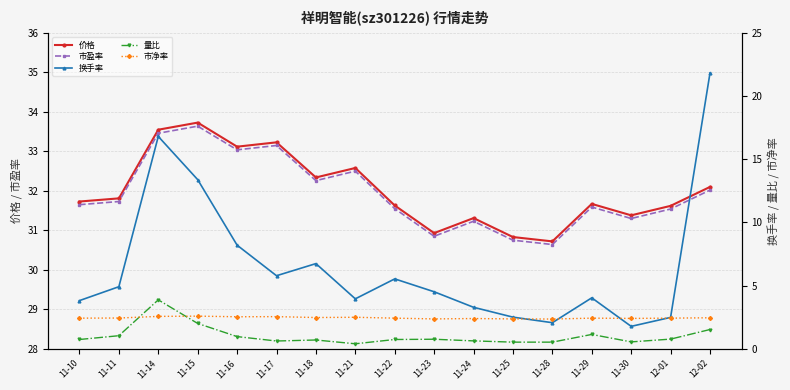

Reading left to right, transcribe all the data shown in this chart.

价格: 11-10=31.7	11-11=31.8	11-14=33.5	11-15=33.7	11-16=33.1	11-17=33.2	11-18=32.3	11-21=32.6	11-22=31.6	11-23=30.9	11-24=31.3	11-25=30.8	11-28=30.7	11-29=31.7	11-30=31.4	12-01=31.6	12-02=32.1
市盈率: 11-10=31.6	11-11=31.7	11-14=33.5	11-15=33.6	11-16=33.0	11-17=33.1	11-18=32.3	11-21=32.5	11-22=31.6	11-23=30.9	11-24=31.2	11-25=30.8	11-28=30.6	11-29=31.6	11-30=31.3	12-01=31.5	12-02=32.0
换手率: 11-10=3.8	11-11=4.9	11-14=16.8	11-15=13.4	11-16=8.2	11-17=5.8	11-18=6.7	11-21=4.0	11-22=5.5	11-23=4.5	11-24=3.3	11-25=2.5	11-28=2.1	11-29=4.0	11-30=1.8	12-01=2.5	12-02=21.8
量比: 11-10=0.7	11-11=1.0	11-14=3.9	11-15=2.0	11-16=1.0	11-17=0.6	11-18=0.7	11-21=0.4	11-22=0.7	11-23=0.8	11-24=0.6	11-25=0.5	11-28=0.5	11-29=1.1	11-30=0.5	12-01=0.8	12-02=1.5
市净率: 11-10=2.4	11-11=2.4	11-14=2.6	11-15=2.6	11-16=2.5	11-17=2.5	11-18=2.5	11-21=2.5	11-22=2.4	11-23=2.4	11-24=2.4	11-25=2.4	11-28=2.4	11-29=2.4	11-30=2.4	12-01=2.4	12-02=2.5